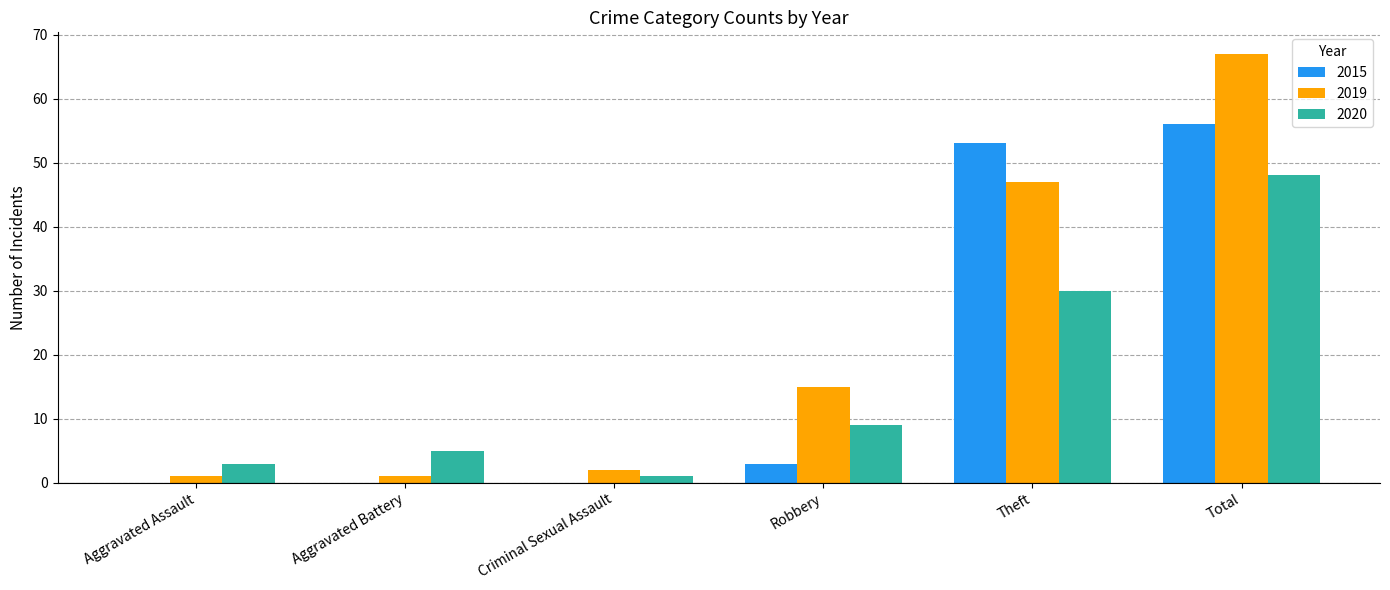

Are the bars horizontal?

No